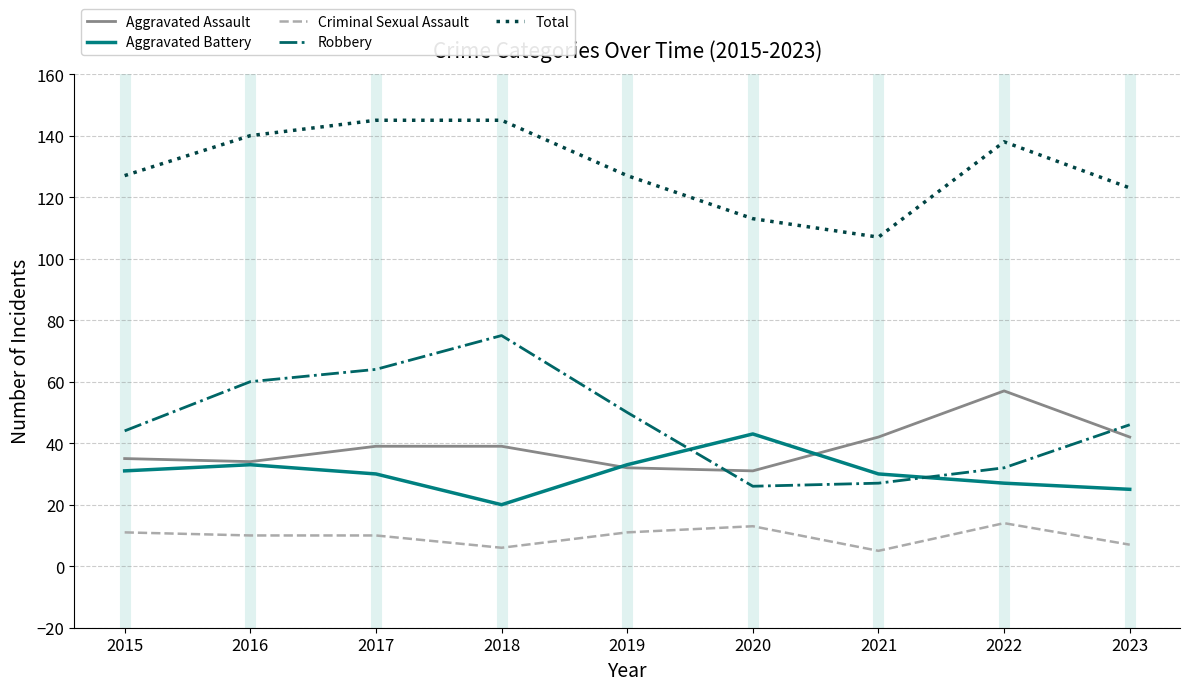

True or false: Total and Criminal Sexual Assault cross at least once.

False